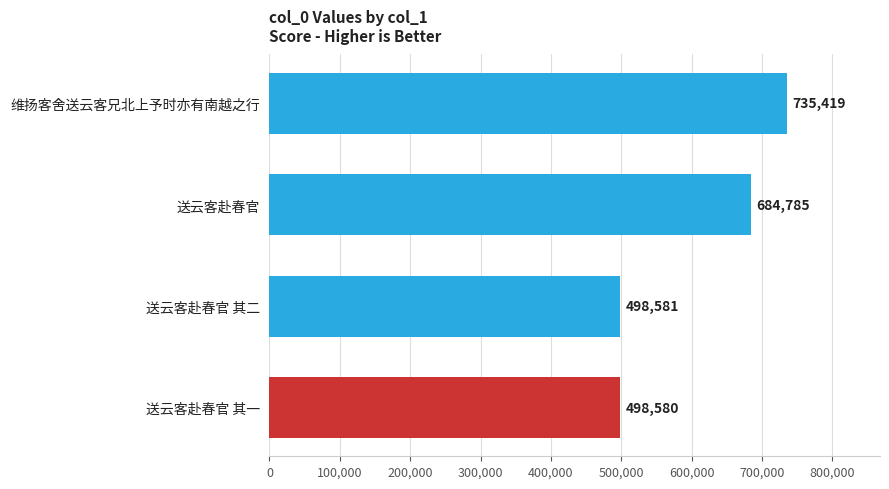

How many values are below 684785?

2